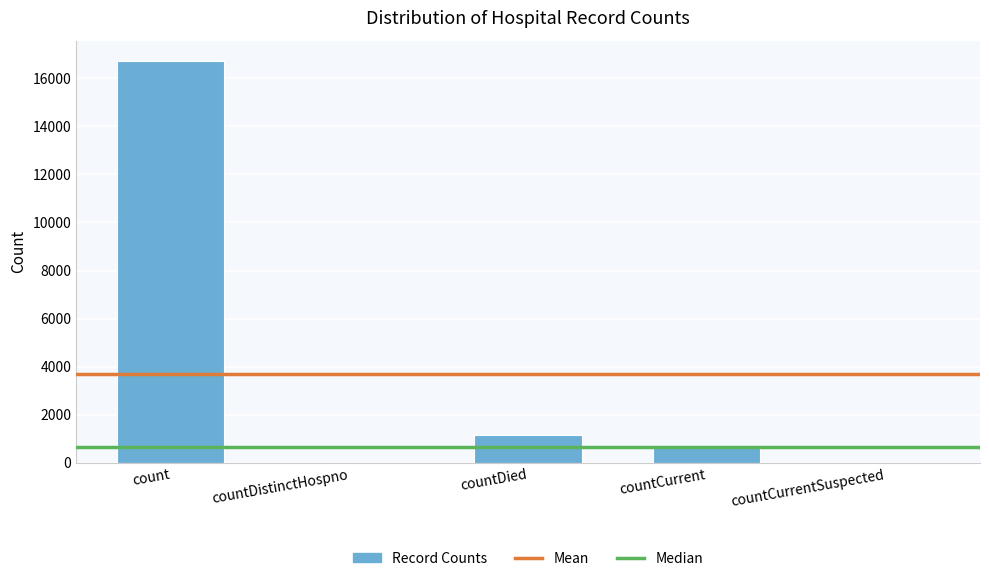

Which category has the highest value across all series?

count